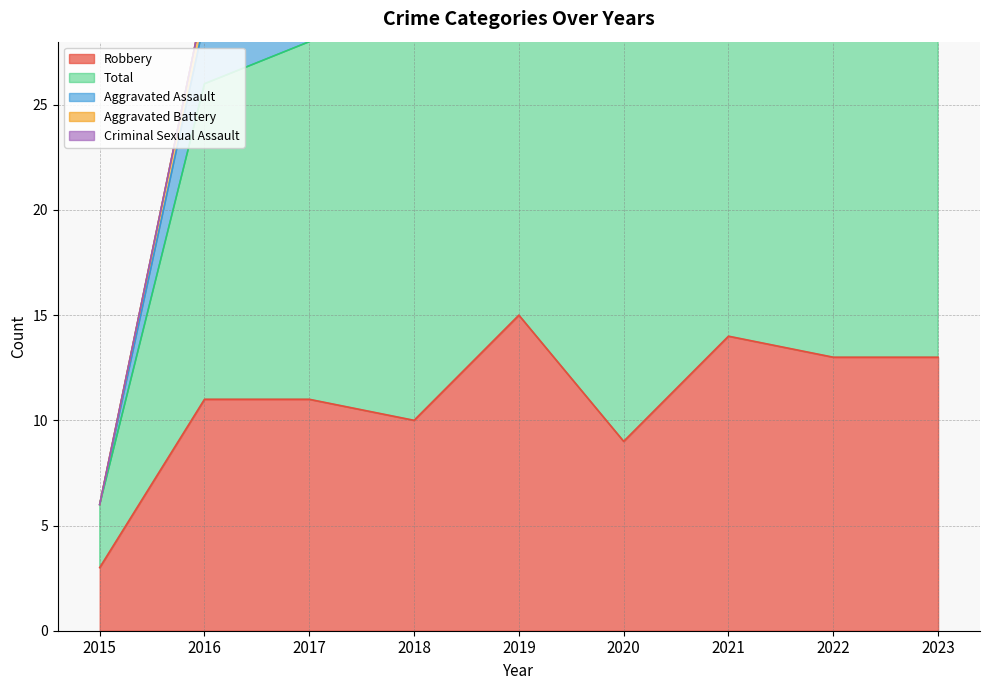

List the series in order of their peak value, highest first.

Total, Robbery, Aggravated Battery, Aggravated Assault, Criminal Sexual Assault